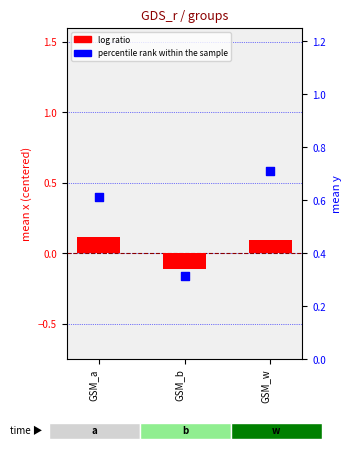

Which series contains the highest Y value?

percentile rank within the sample